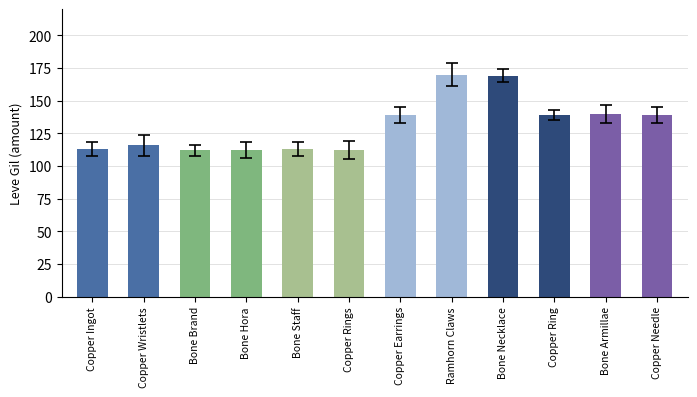

What position from the left is Copper Ring?

10